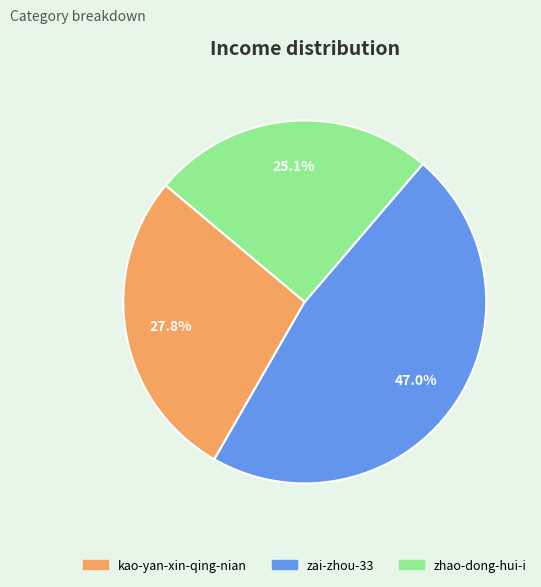

What percentage is NOT represented by kao-yan-xin-qing-nian?

72.2%